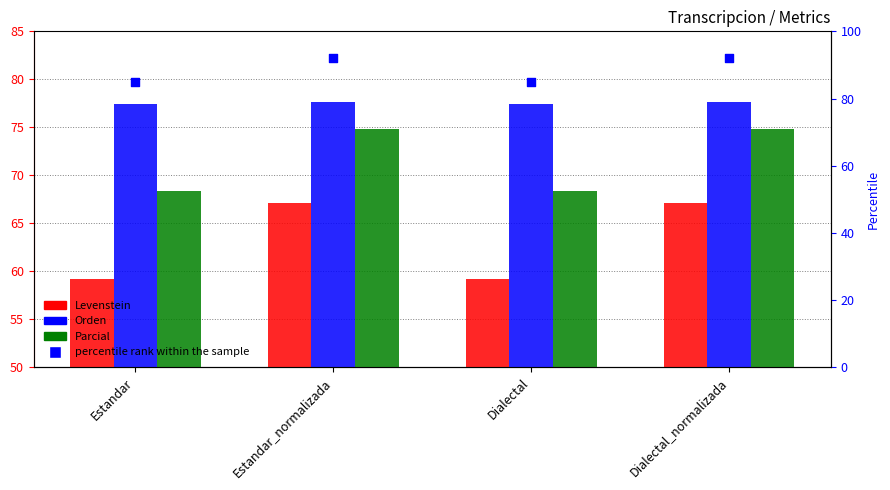

At which category is the sum across all series the highest?

Estandar_normalizada